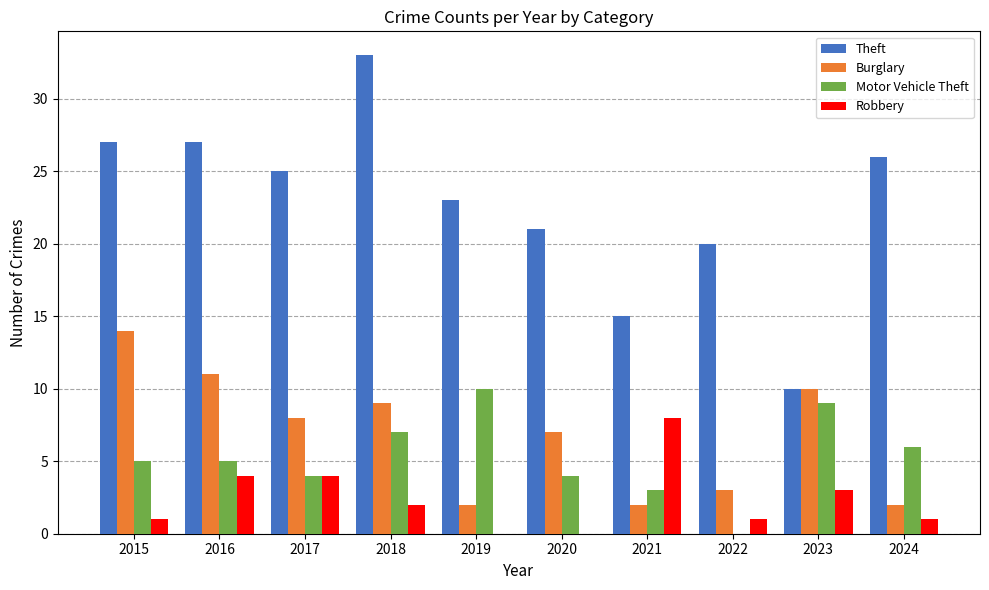

What value does the Theft series have at 2021?

15